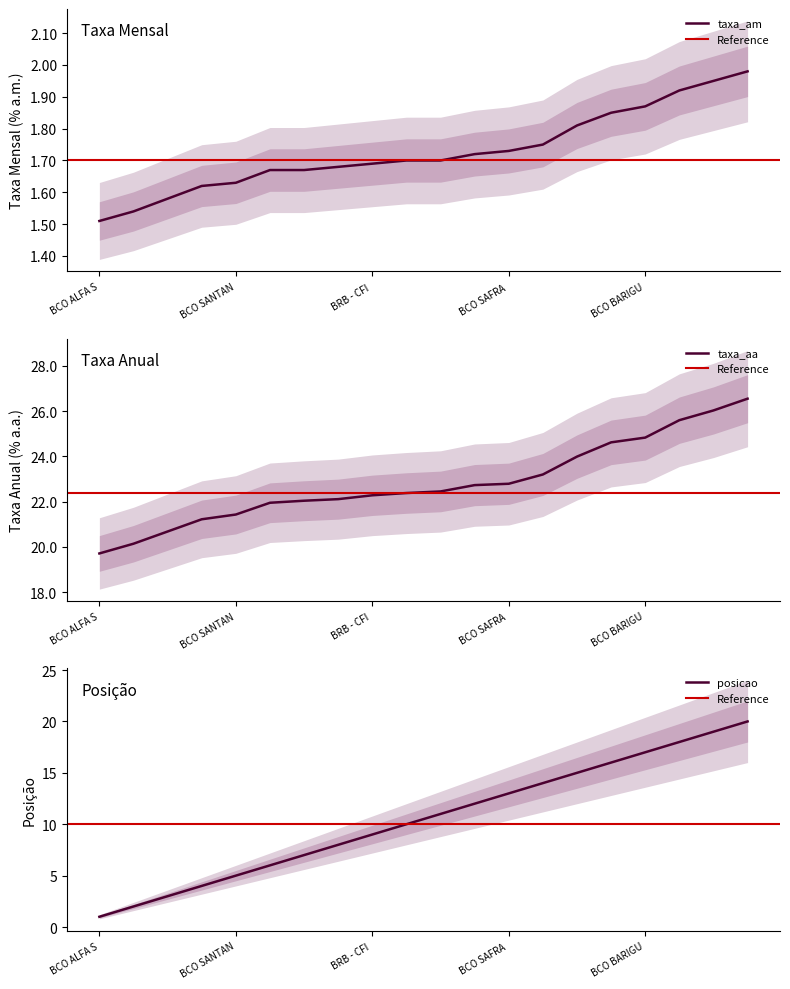

Rank the series by their average value, from highest to lowest.

taxa_aa, posicao, taxa_am